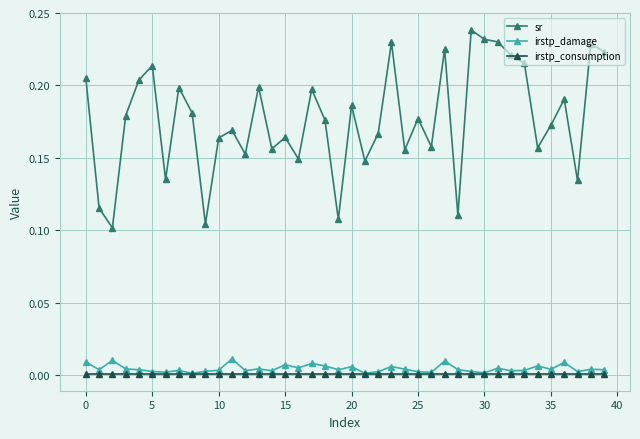

How many series are shown in this chart?

3